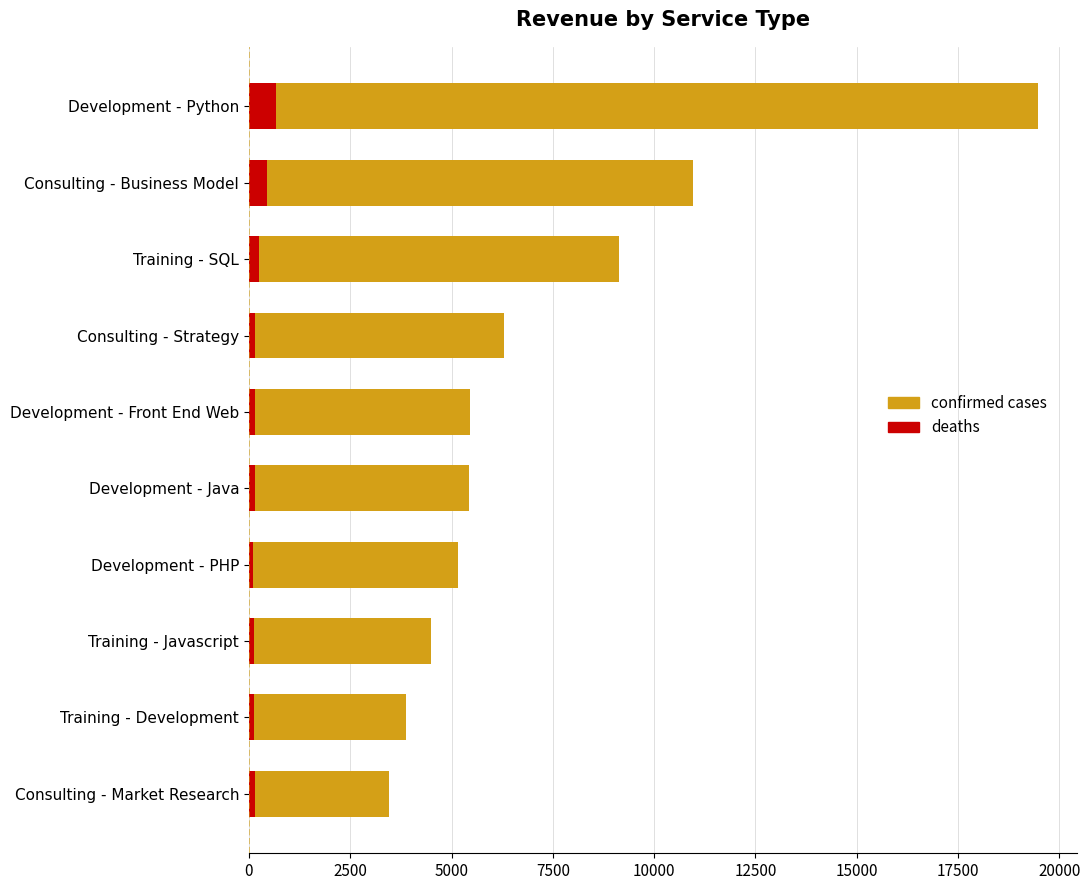

What is the difference between the highest and lowest values at Development - PHP?

5060